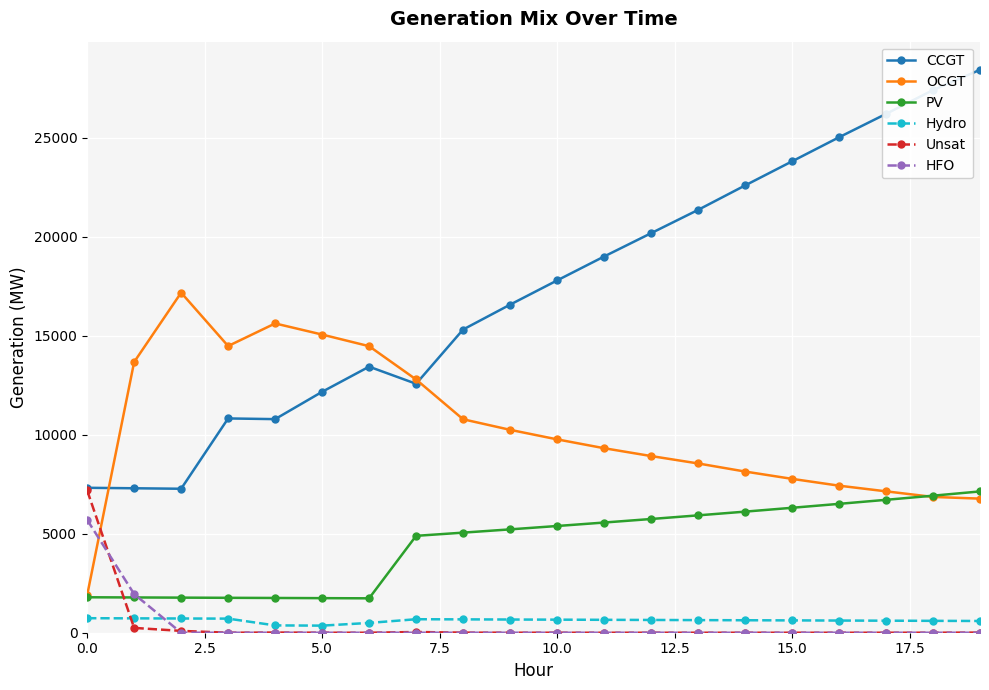

Count the number of categories in the chart.

20